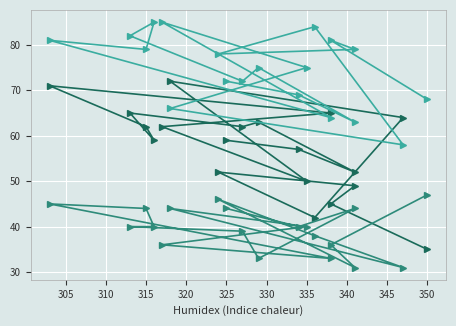

Count the number of categories in the chart.

19